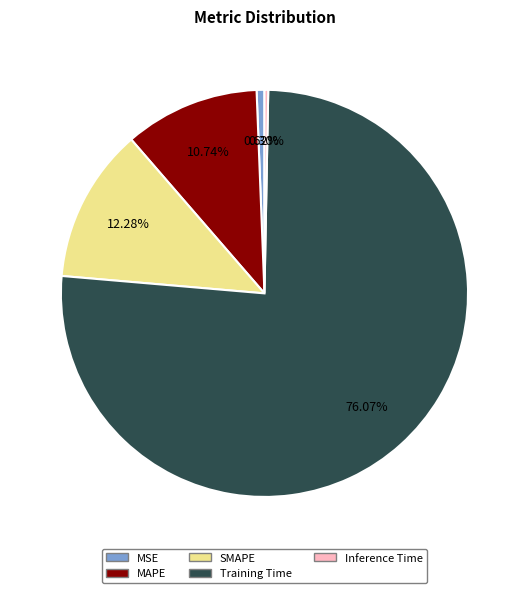

Combined, what portion of the pie is MSE and Inference Time?

0.9%